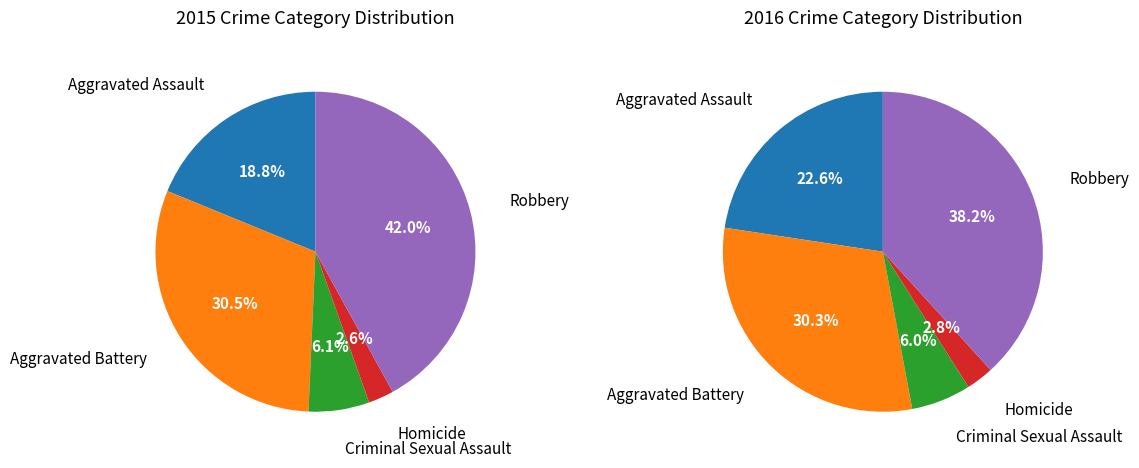

What is the smallest slice in the pie chart?

Homicide